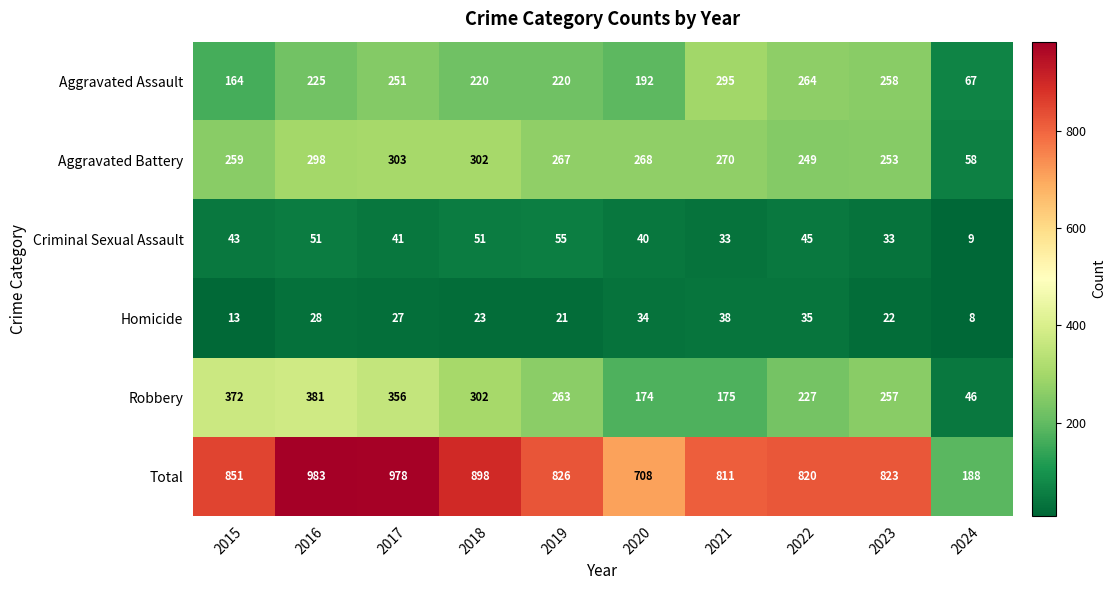

What is the difference between the maximum and minimum values in the Aggravated Assault series?

228